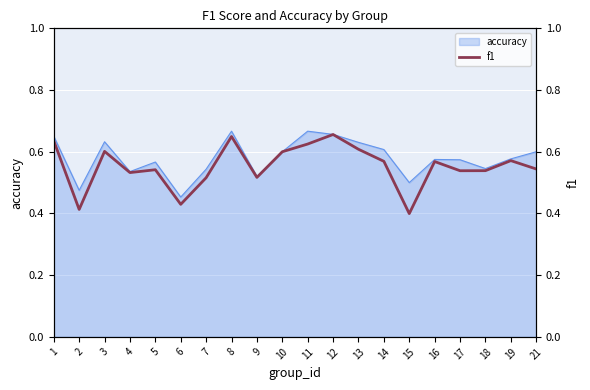

The accuracy series shows 0.7 at 18. True or false?

False